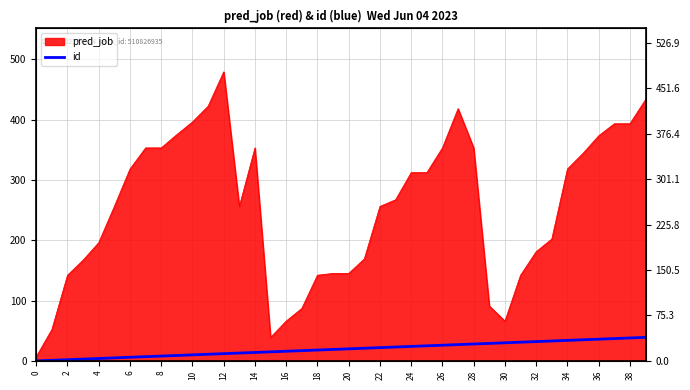

What is the ratio of the value at 26 to the value at 37?

0.7